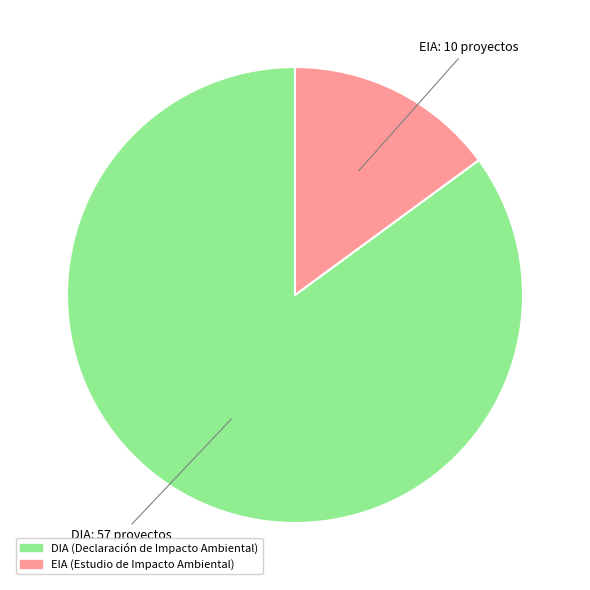

Is it true that DIA is 85% of the pie?

True